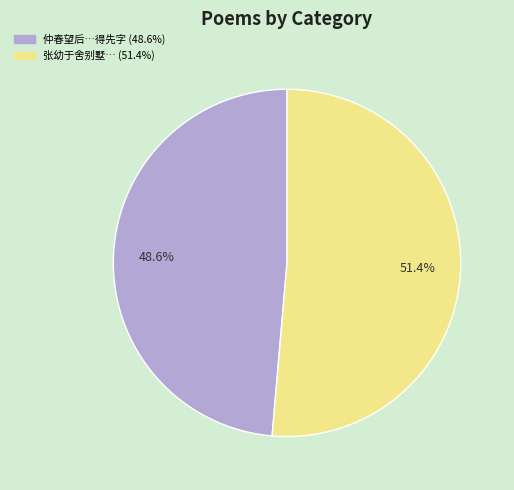

Is there a majority slice in this chart?

Yes